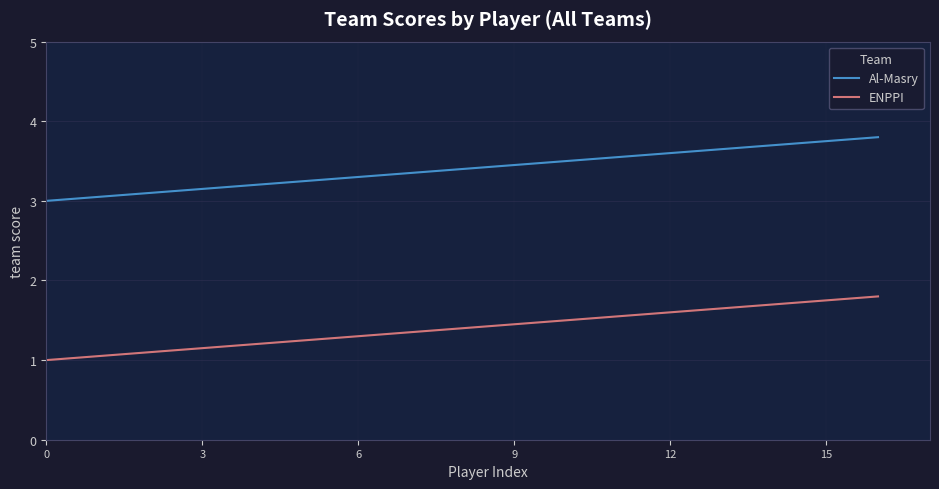

True or false: Al-Masry and ENPPI intersect in this chart.

False